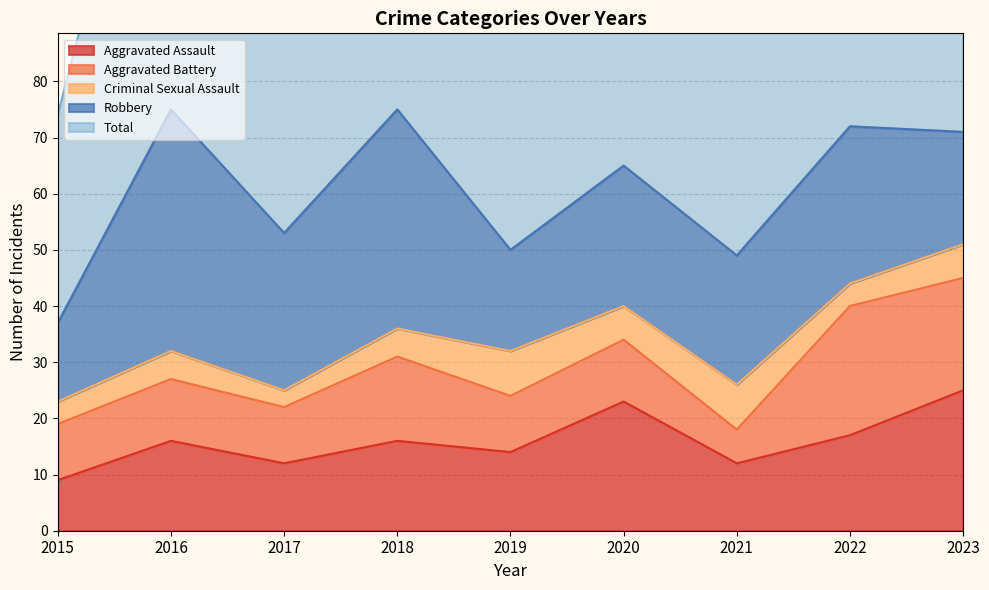

Is the value of Criminal Sexual Assault at 2017 greater than the value of Robbery at 2015?

No